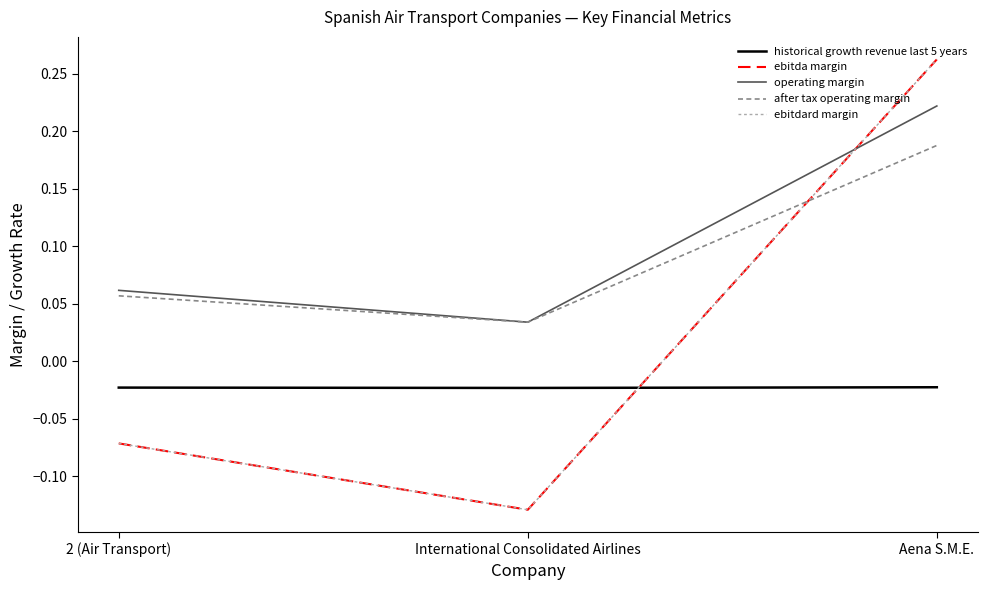

Does the chart have visible grid lines?

No